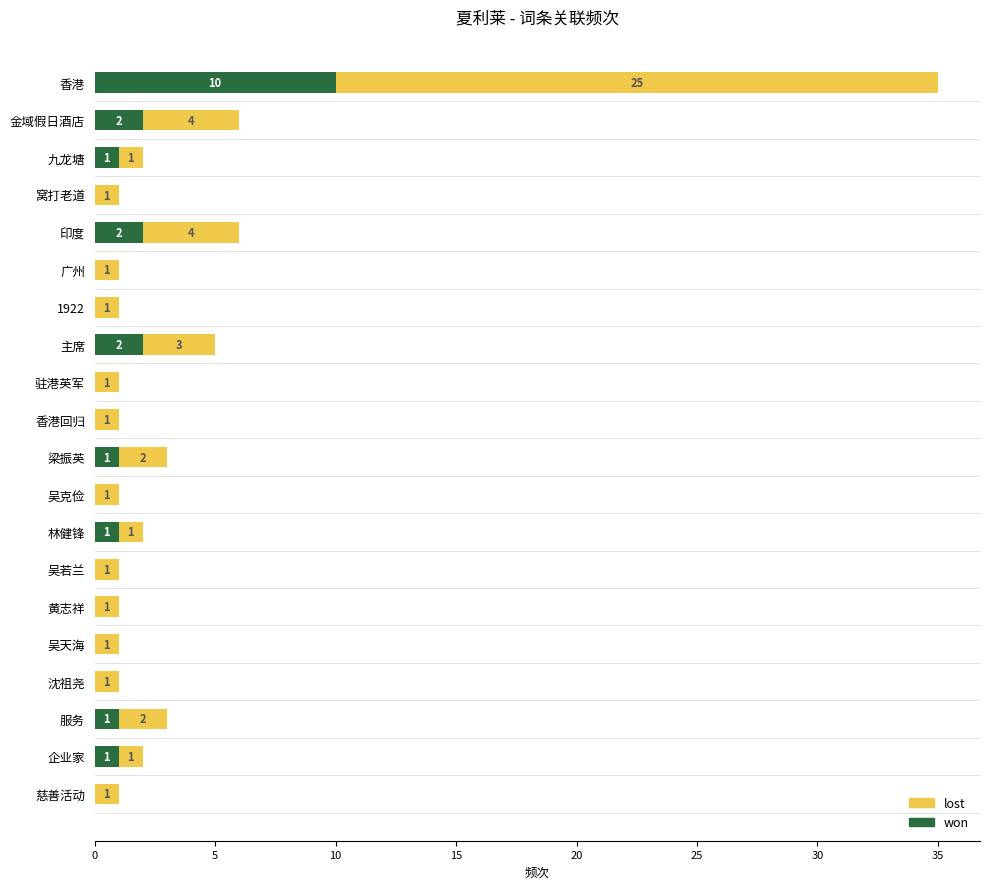

Count the number of data series in this chart.

2